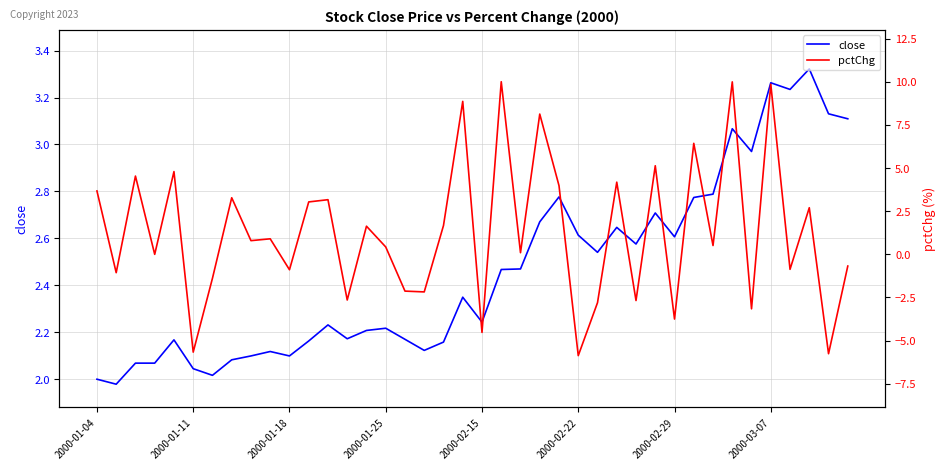

List the series in order of their peak value, lowest first.

close, pctChg